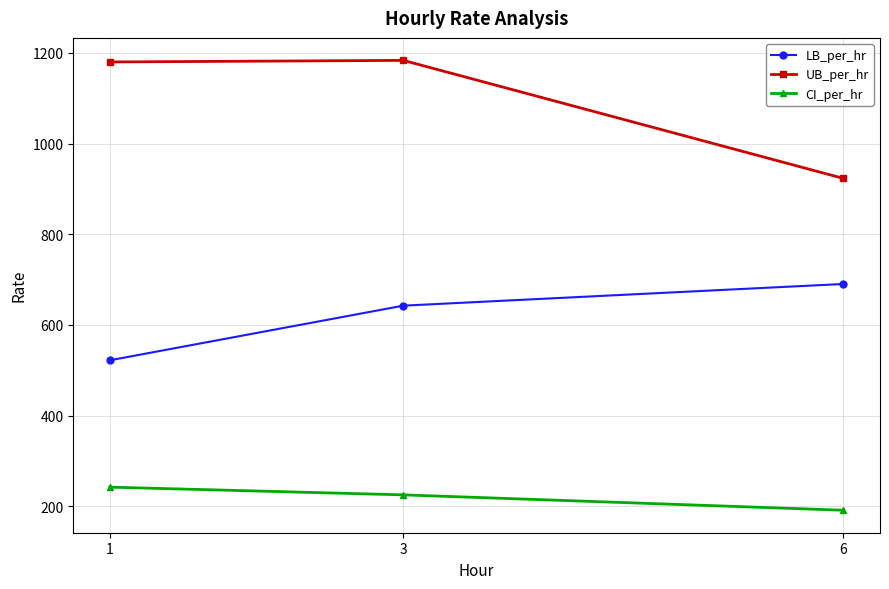

What are all the series names shown in the legend?

LB_per_hr, UB_per_hr, CI_per_hr